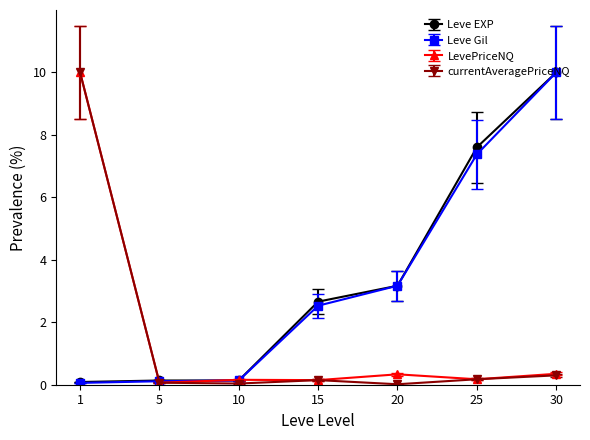

Which series changed the most between 15 and 25?

Leve EXP